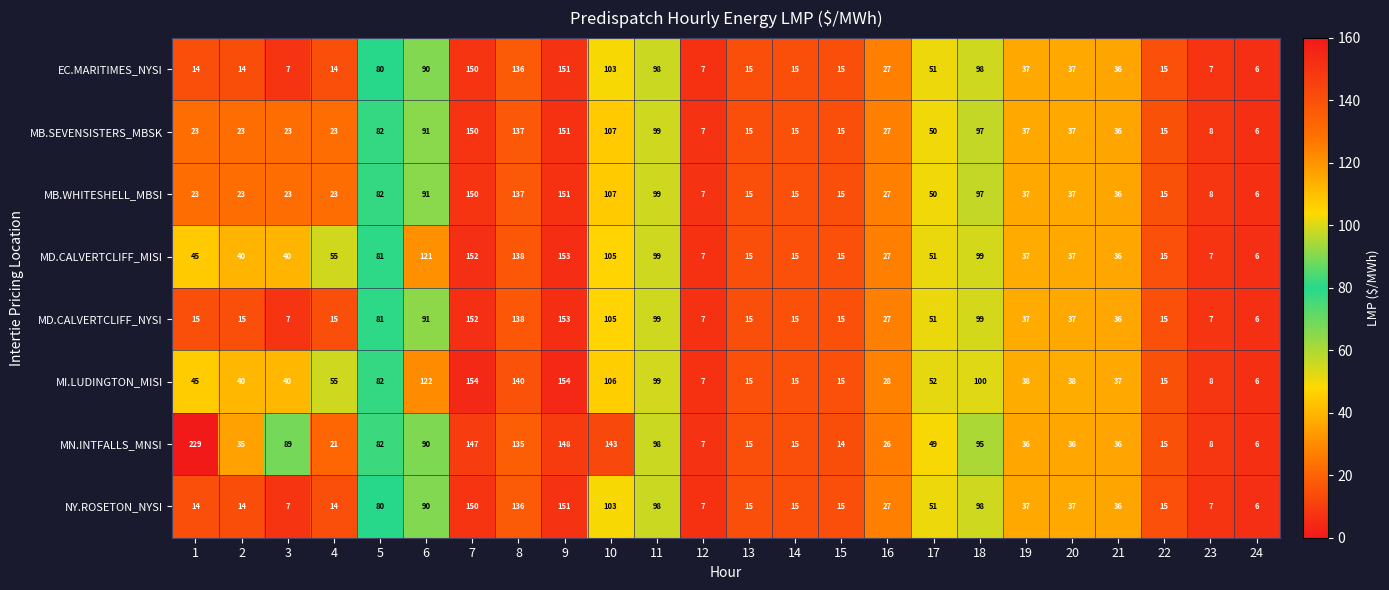

Which category has the lowest value across all series?

24